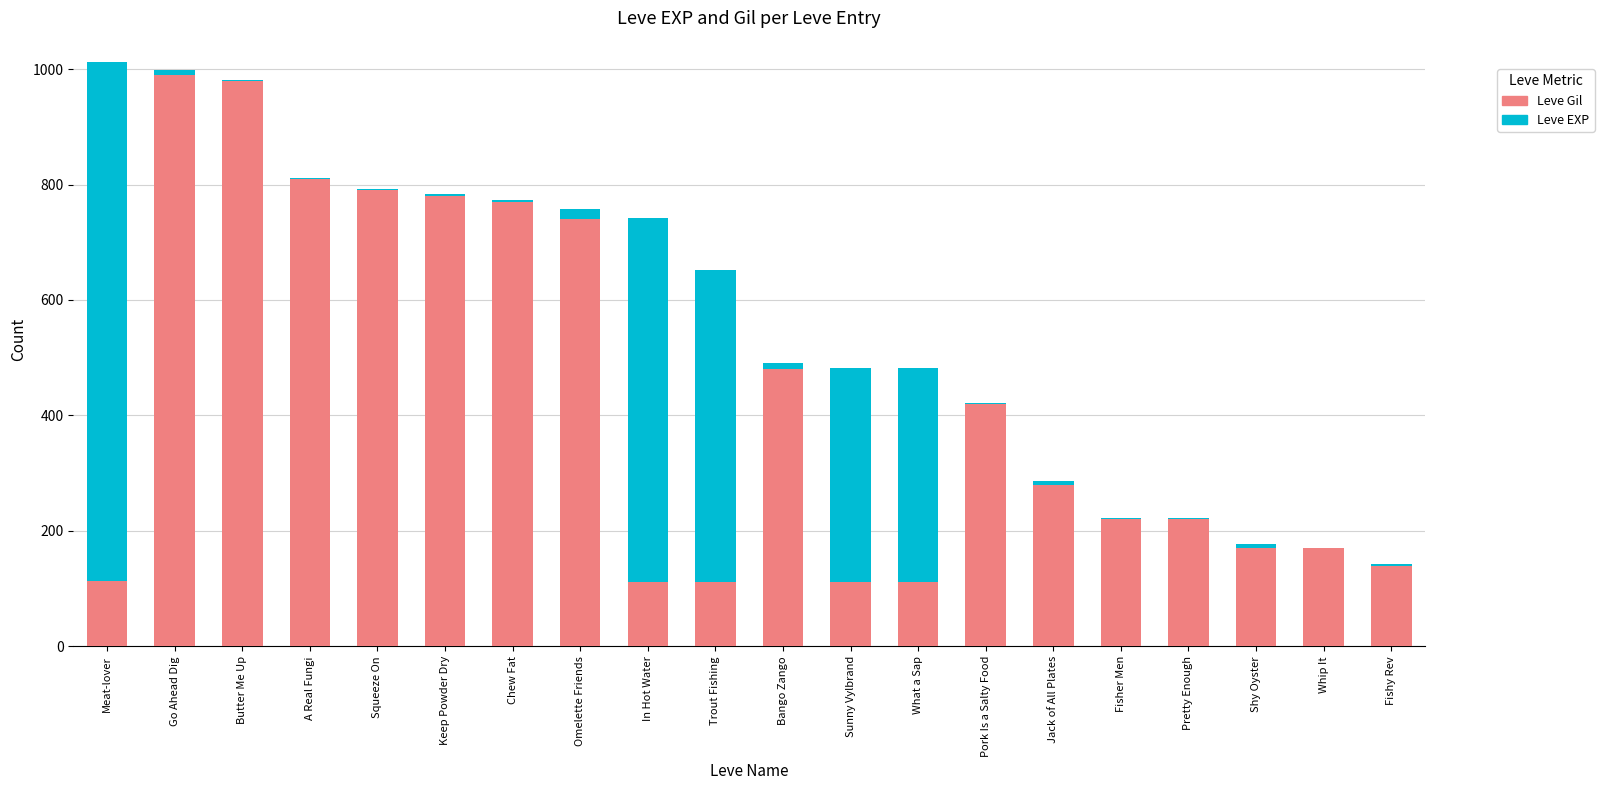

How many categories are shown in the chart?

20